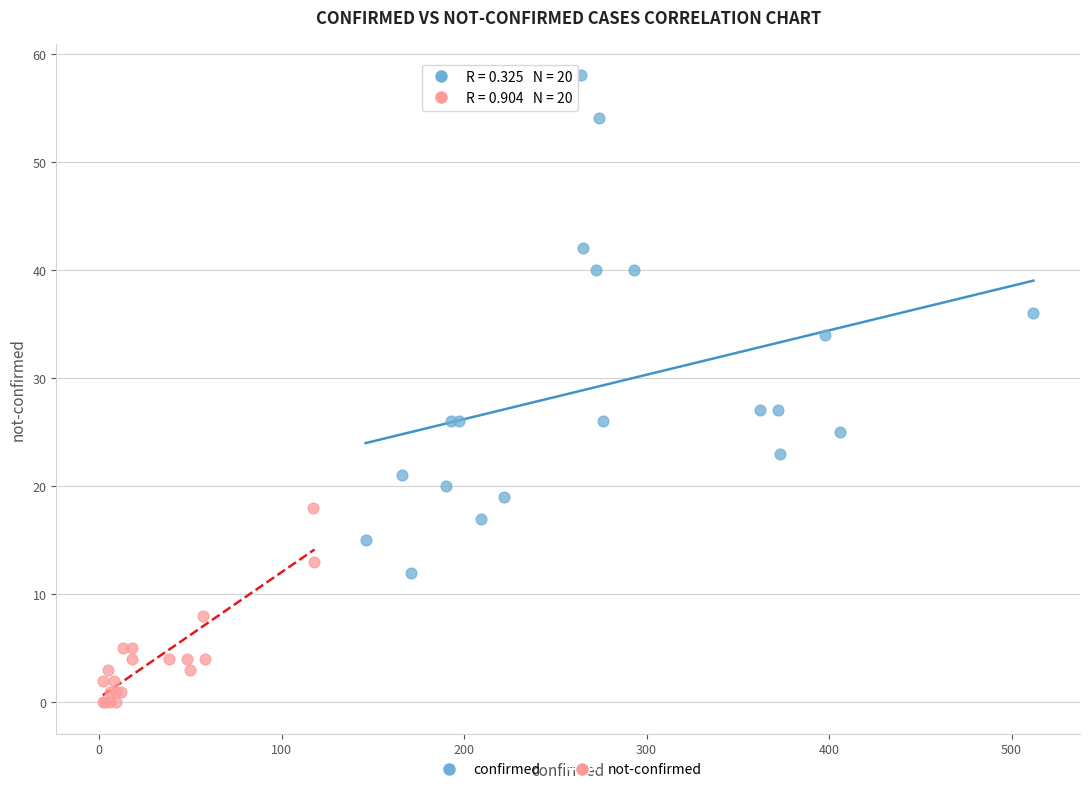

Which series has the widest spread of Y values?

confirmed